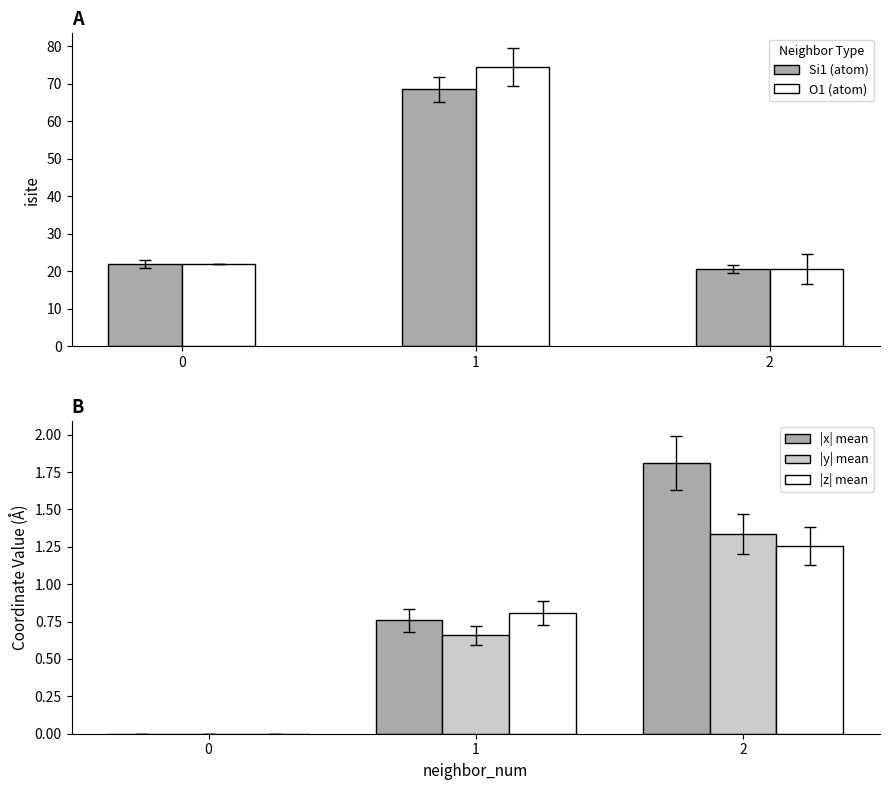

Which series has the largest range (max minus min)?

isite (neighbor spread)